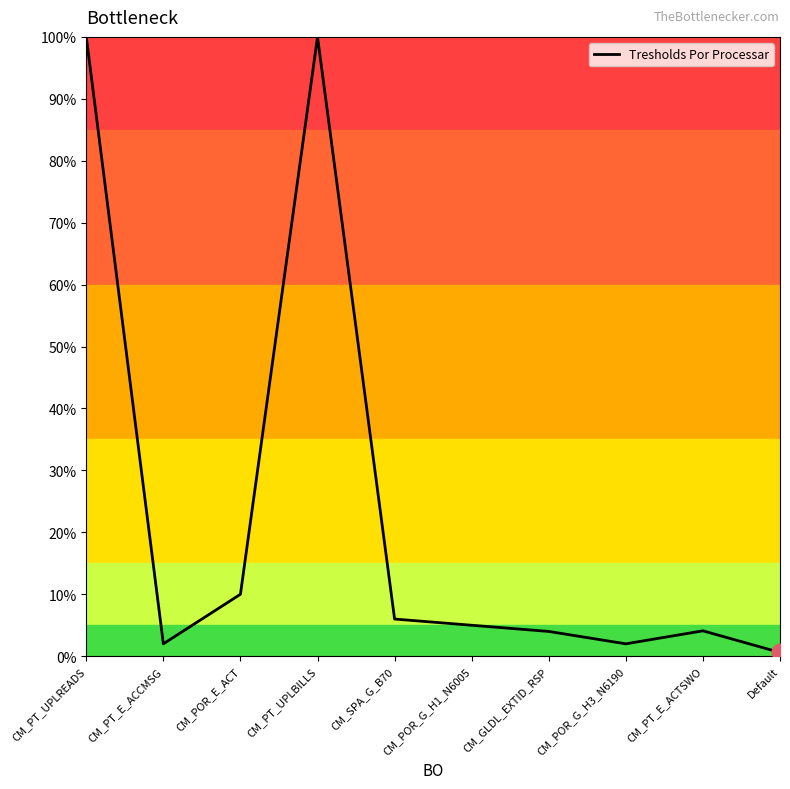

True or false: the data shows 4.1 at CM_PT_E_ACTSWO.

True